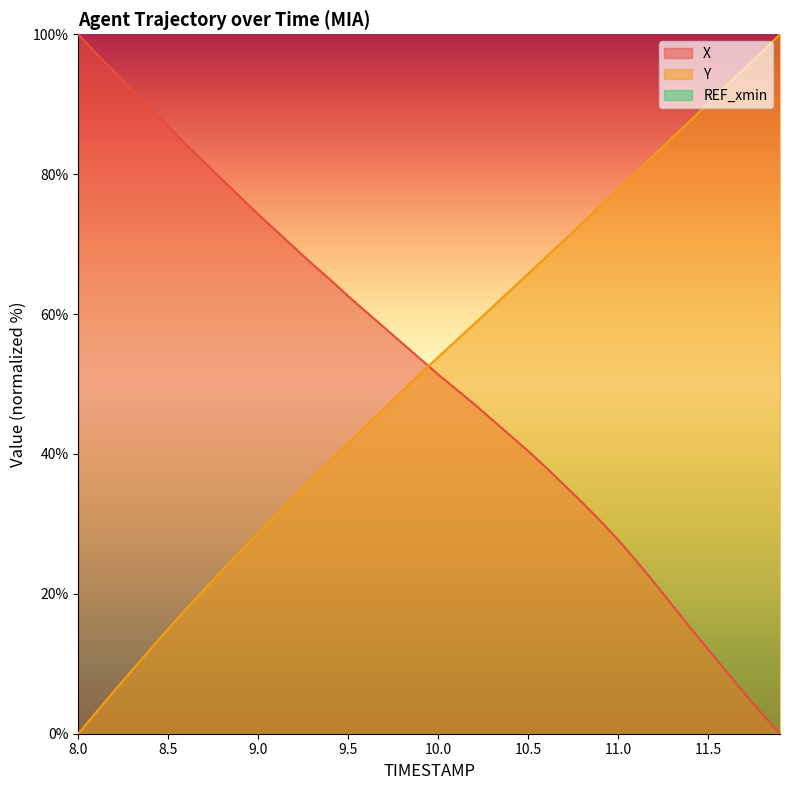

True or false: X has a value of 27.7 at 11.0.

True